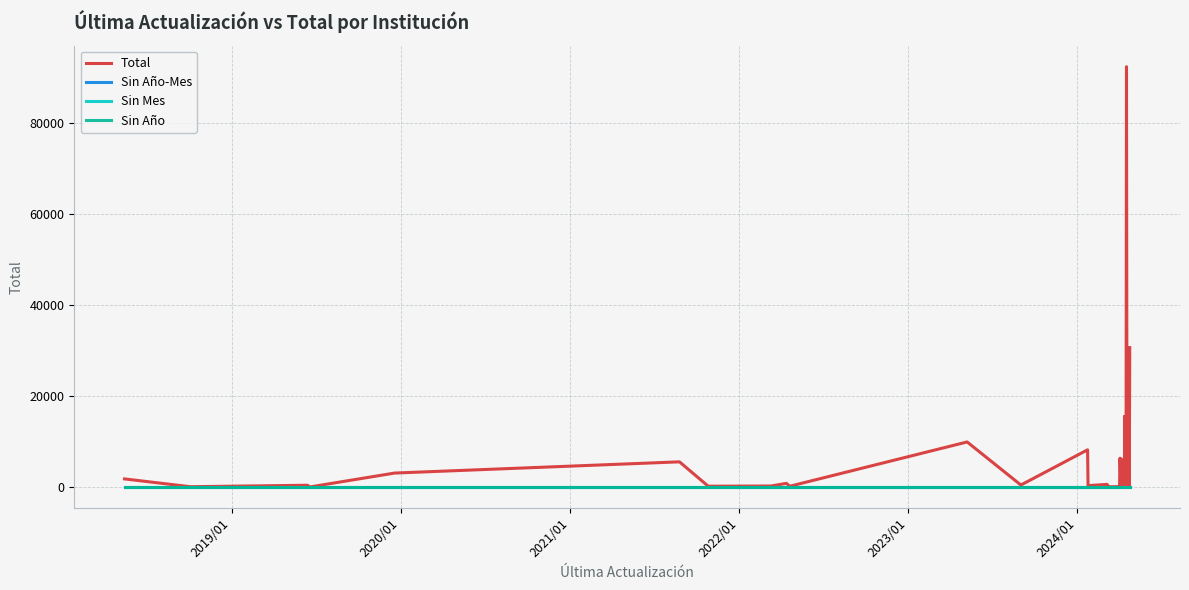

True or false: Sin Año-Mes and Total intersect in this chart.

False